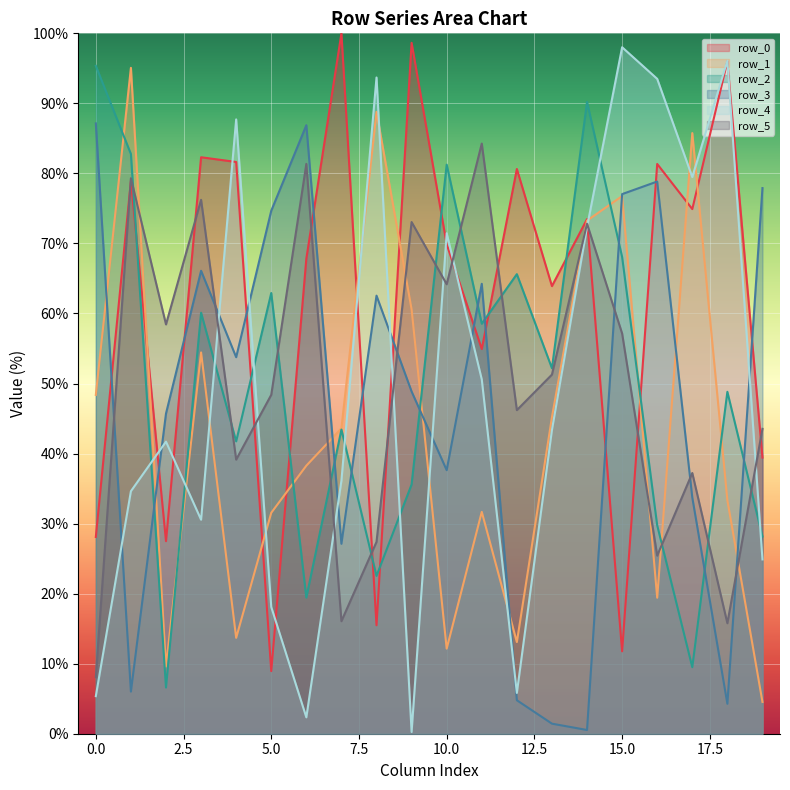

Which series ends up on top after the final intersection of row_5 and row_0?

row_5